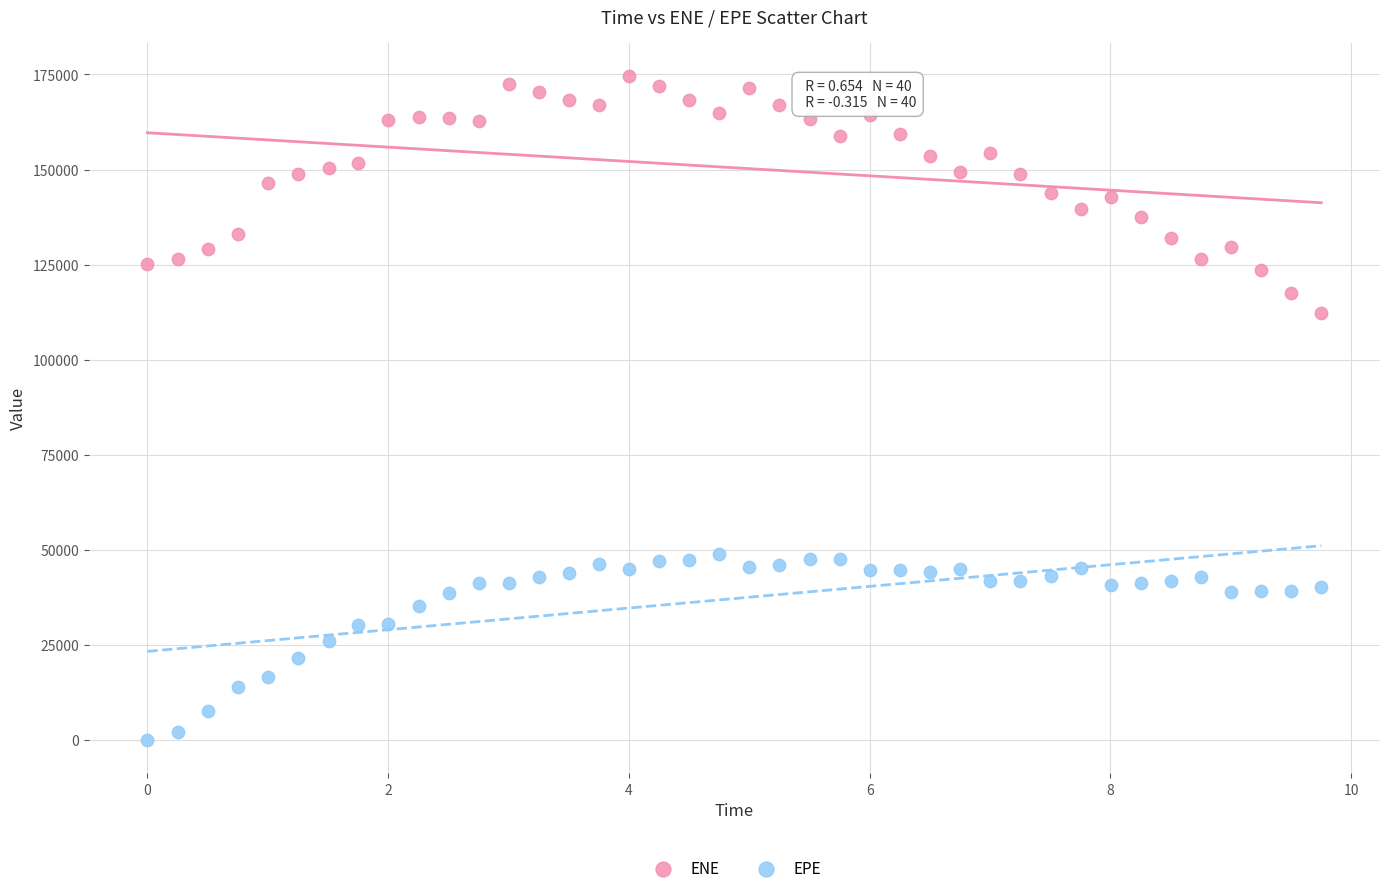

Across all series, what Y value is closest to 87308?

112263.0